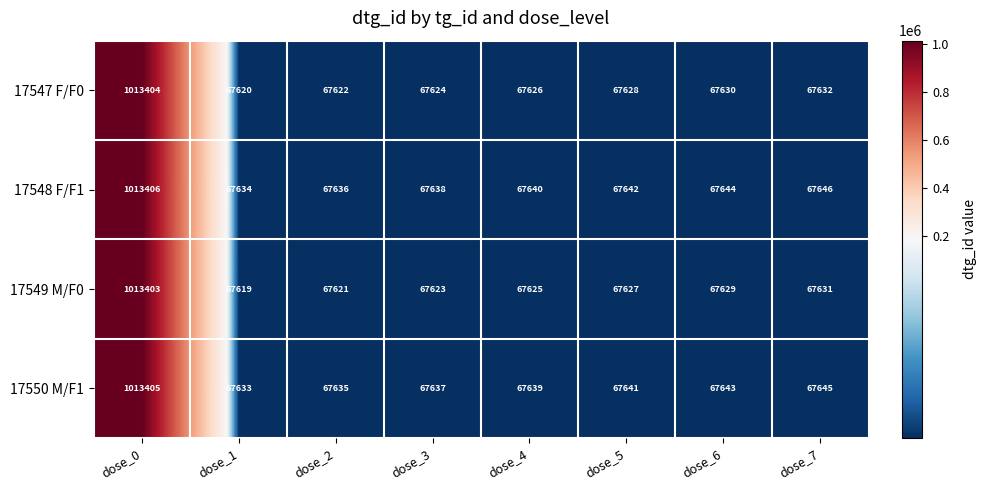

Which series has the largest total across all categories?

17548 F/F1